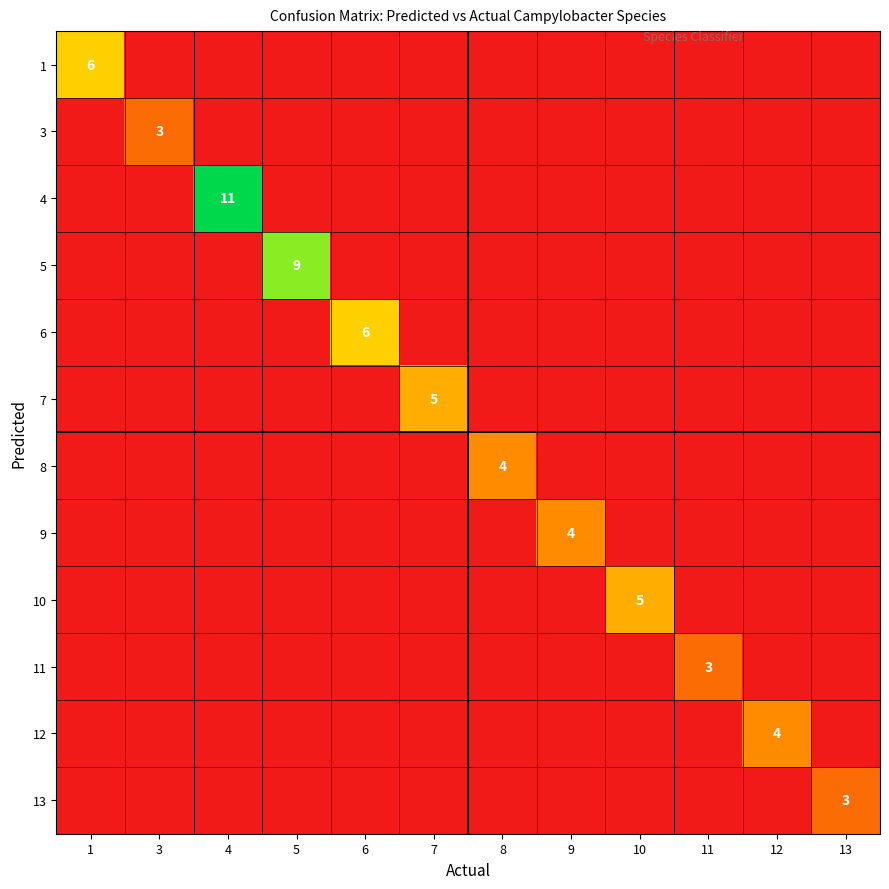

Which category has the lowest value in the 7 series?

1